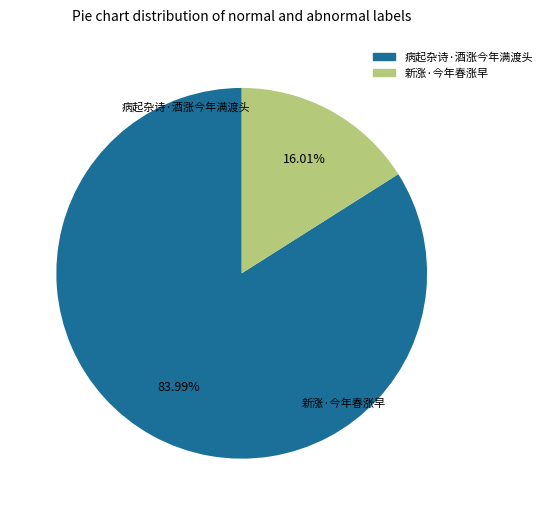

What portion of the pie excludes 新涨·今年春涨早?

84.0%